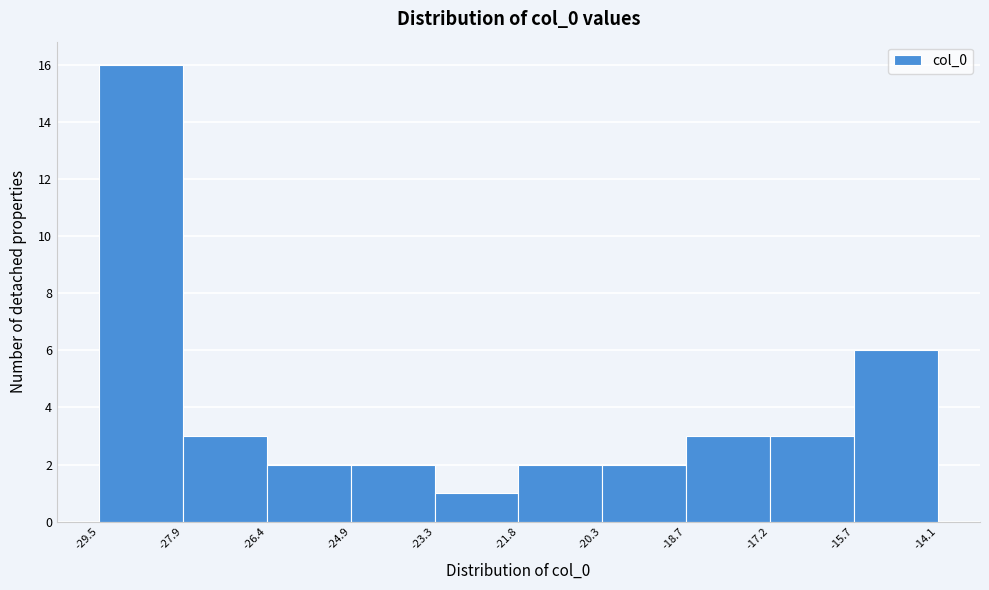

Reading left to right, transcribe this chart: for each bar, give the range it covers on the x-axis and its height. The values are not printed on the chart, so give them approximately, as read against the axis.

-29.5 to -27.9: 16
-27.9 to -26.4: 3
-26.4 to -24.9: 2
-24.9 to -23.3: 2
-23.3 to -21.8: 1
-21.8 to -20.3: 2
-20.3 to -18.7: 2
-18.7 to -17.2: 3
-17.2 to -15.7: 3
-15.7 to -14.1: 6